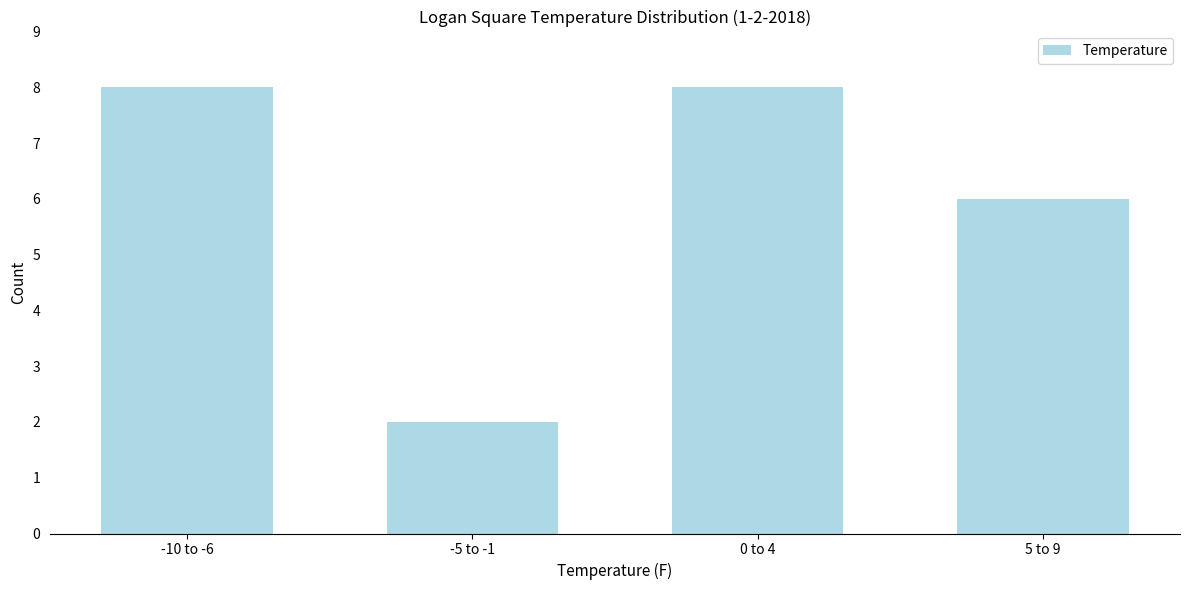

Reading left to right, extract all data points from this chart.

8	2	8	6